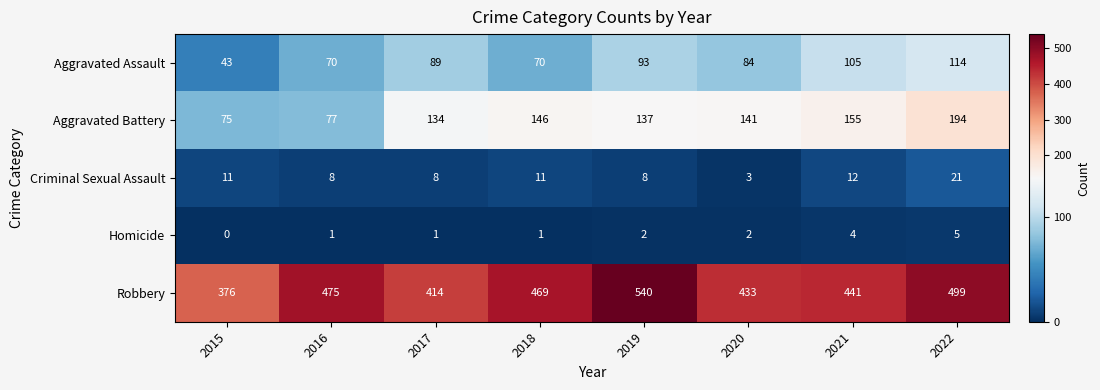

What is the sum of the Robbery values at 2017 and 2015?

790